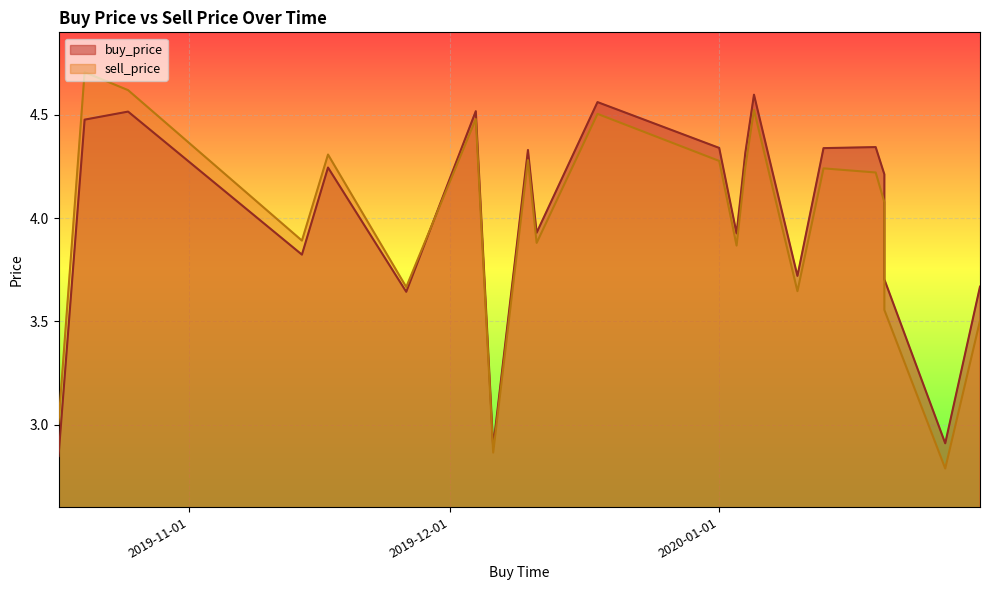

At how many categories does at least one series exceed 3?

20